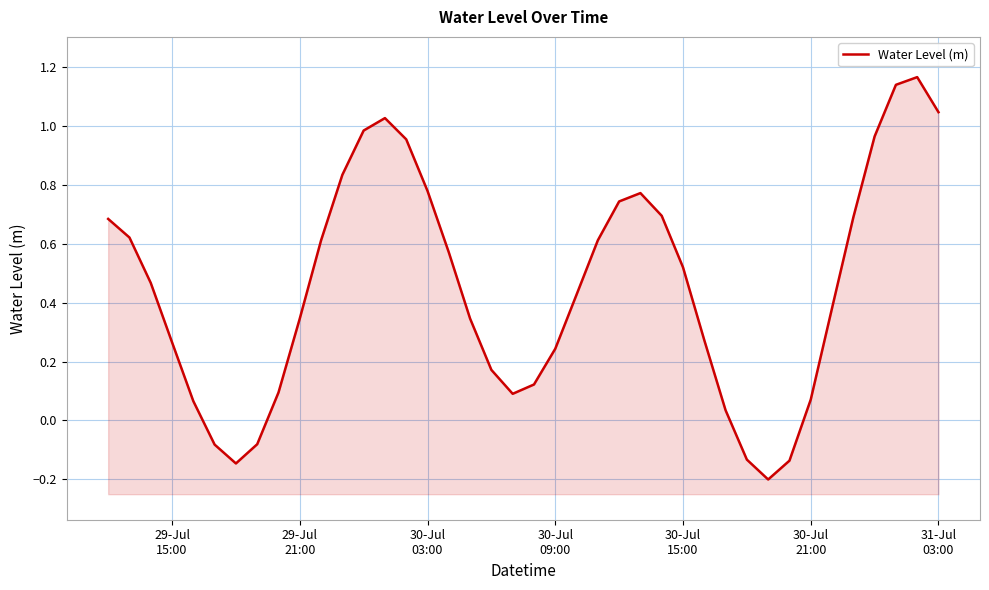

Does the chart display data point markers on the line(s)?

No